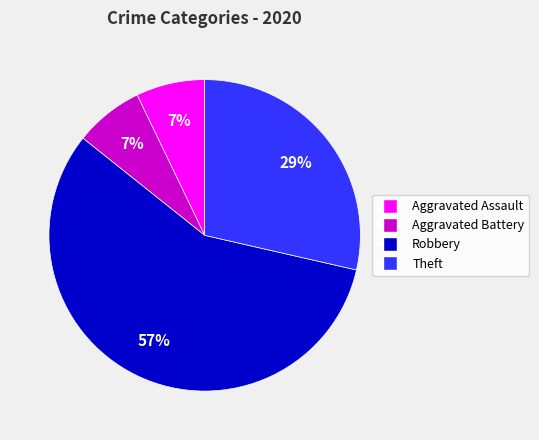

Do Theft and Aggravated Assault together represent more than half of the pie?

No